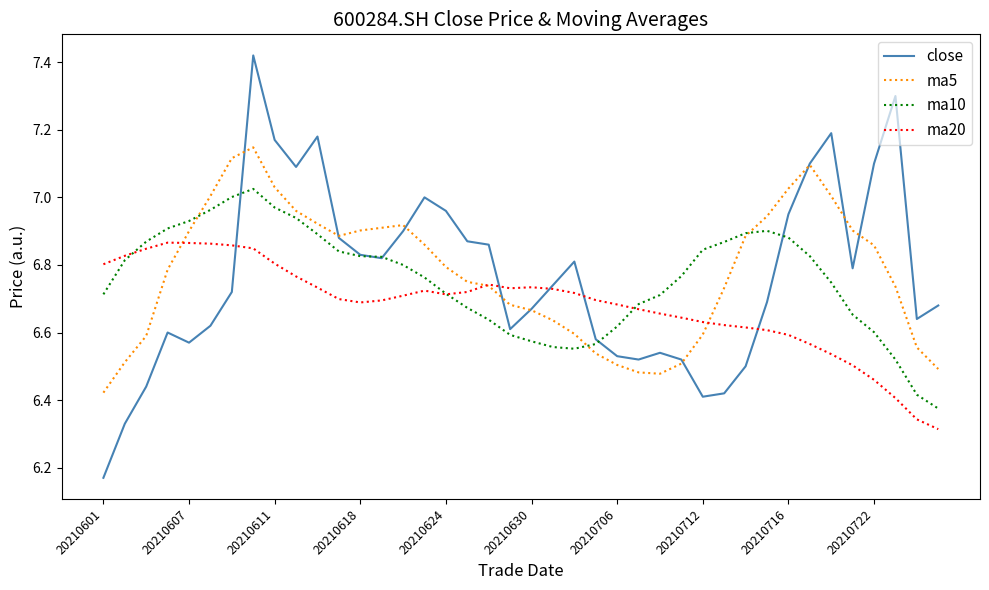

List the series in order of their peak value, highest first.

close, ma5, ma10, ma20